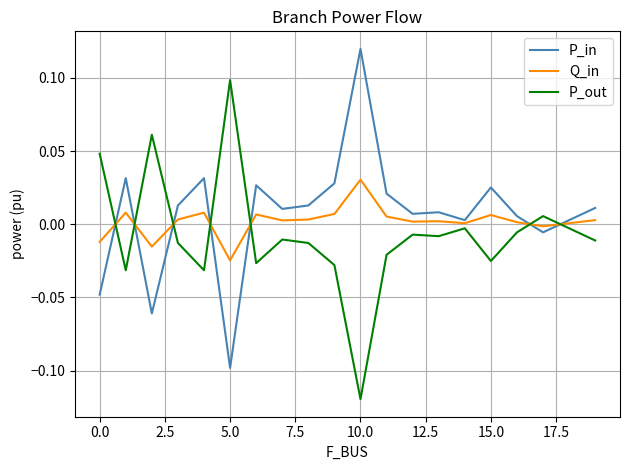

True or false: P_out and P_in cross at least once.

True